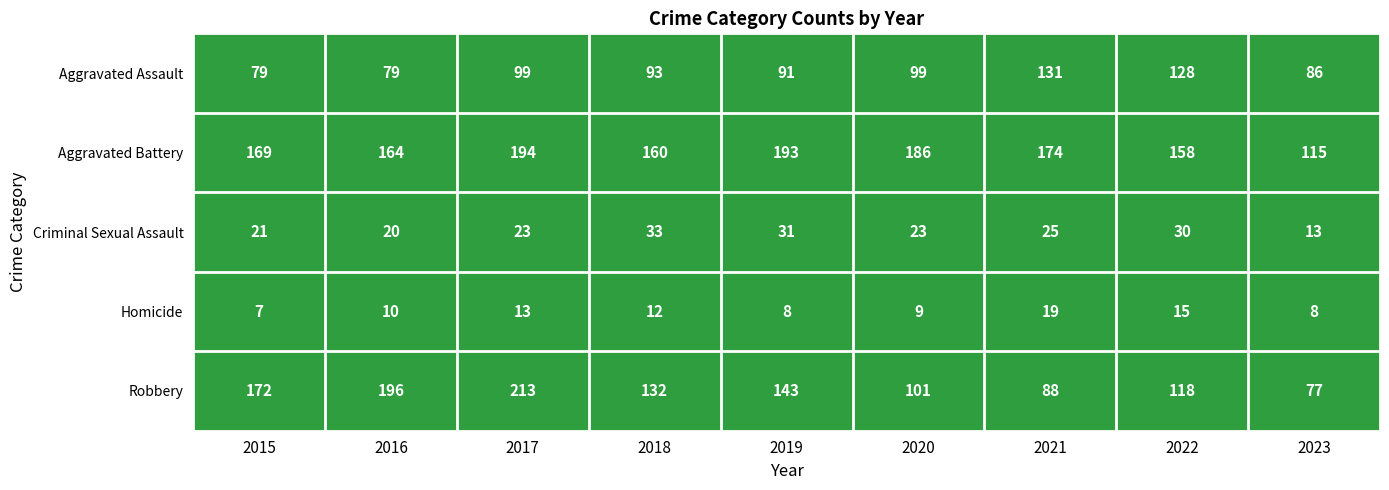

At 2017, list the series in order from largest to smallest.

Robbery, Aggravated Battery, Aggravated Assault, Criminal Sexual Assault, Homicide